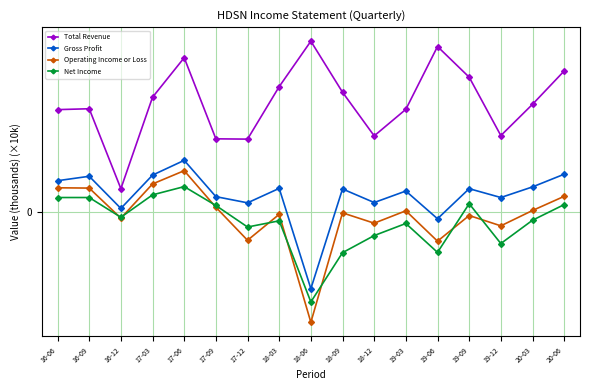

Which label corresponds to the smallest value in the chart?

18-06